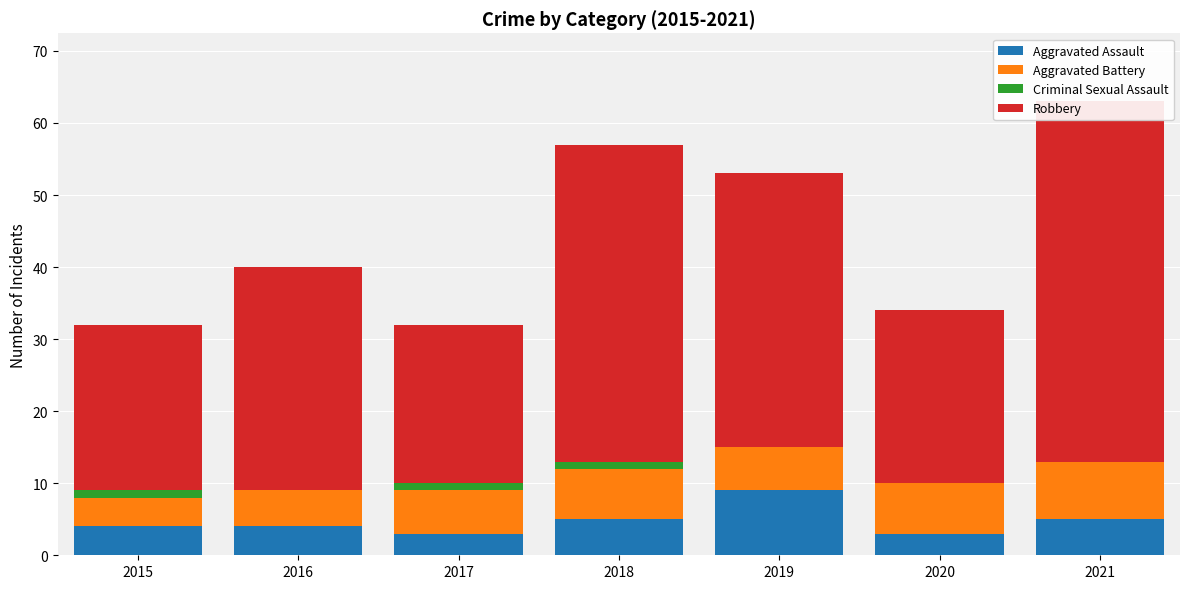

Is it true that Aggravated Assault equals 8 at 2018?

False